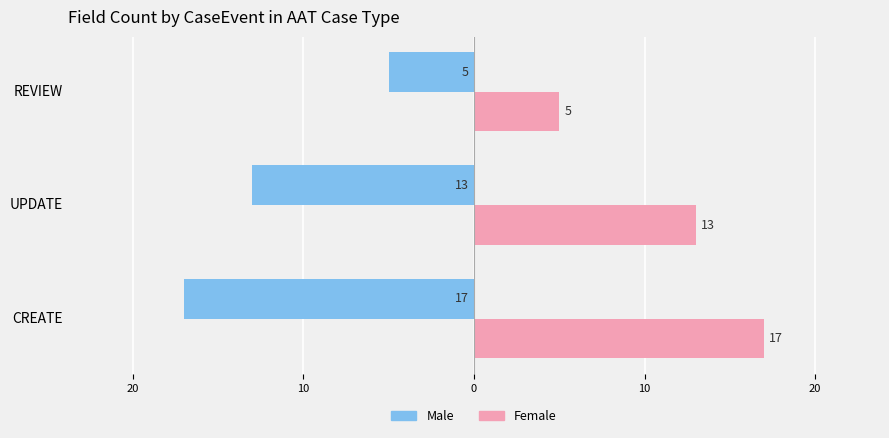

What is the average value of the Male series?

-12